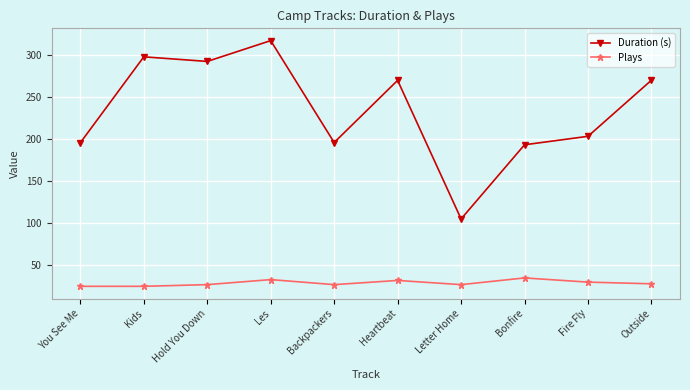

Does the chart display data point markers on the line(s)?

Yes